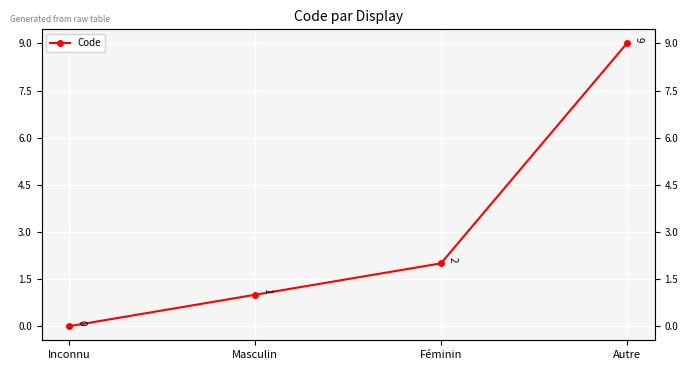

The chart shows a value of 3 at Autre. True or false?

False